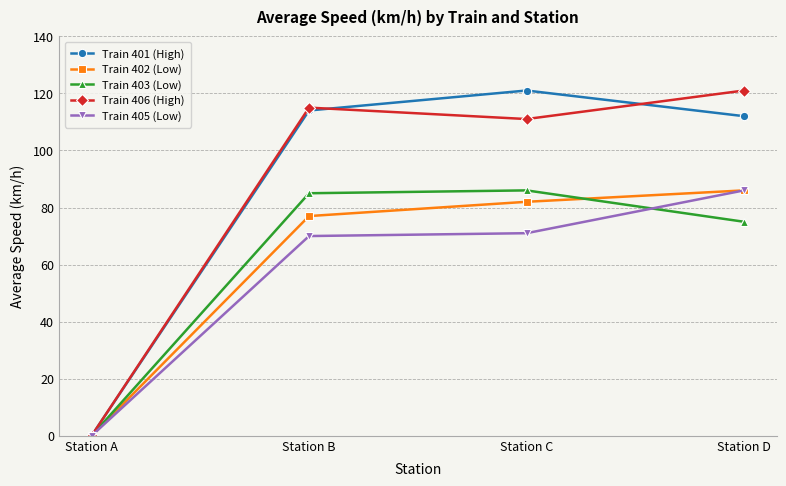

Between Station C and Station D, which series saw the biggest shift?

Train 405 (Low)